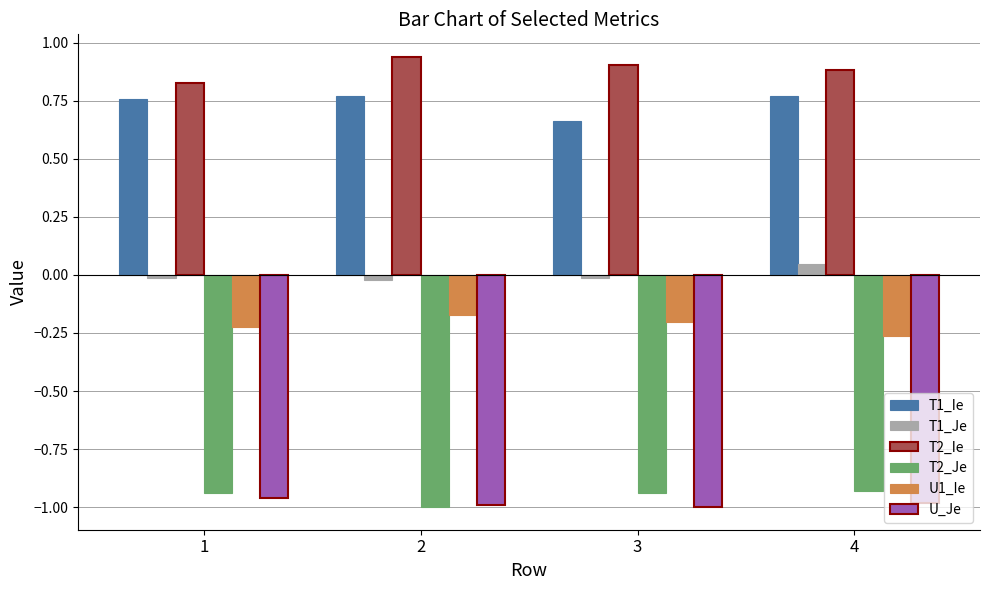

What is the spread (max minus min) of values at 4?

1.9